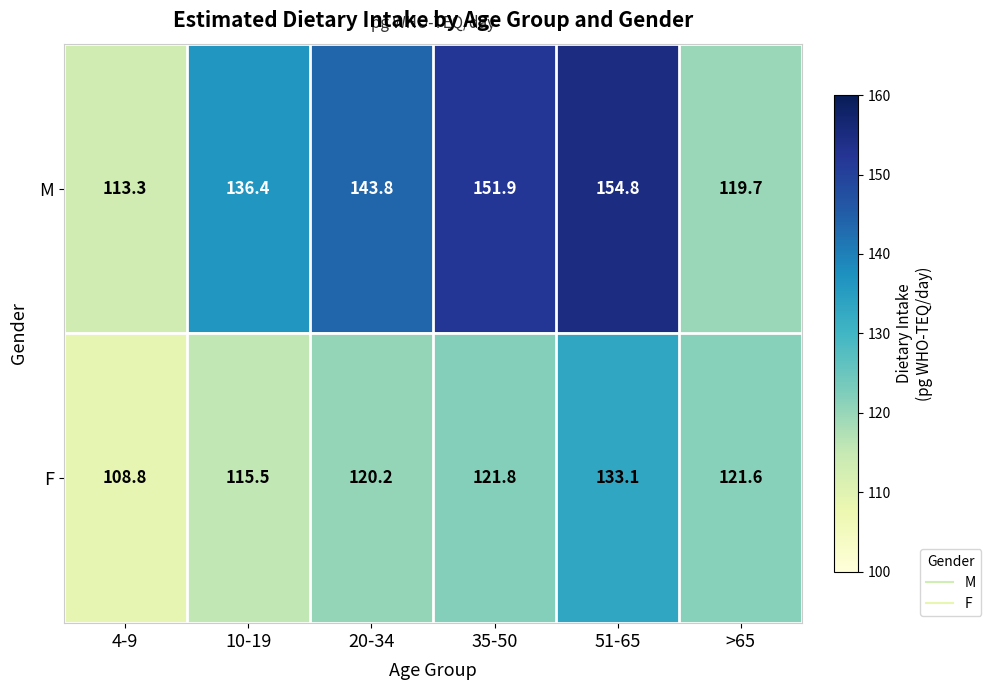

At how many categories does at least one series exceed 125?

4